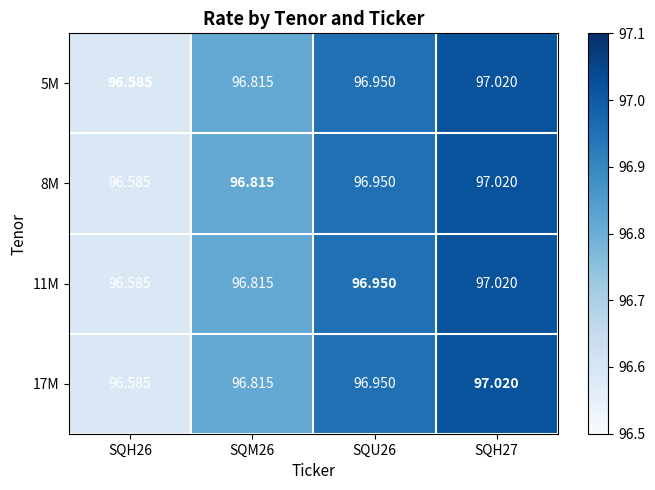

Is the value of 17M at SQM26 greater than the value of 11M at SQU26?

No